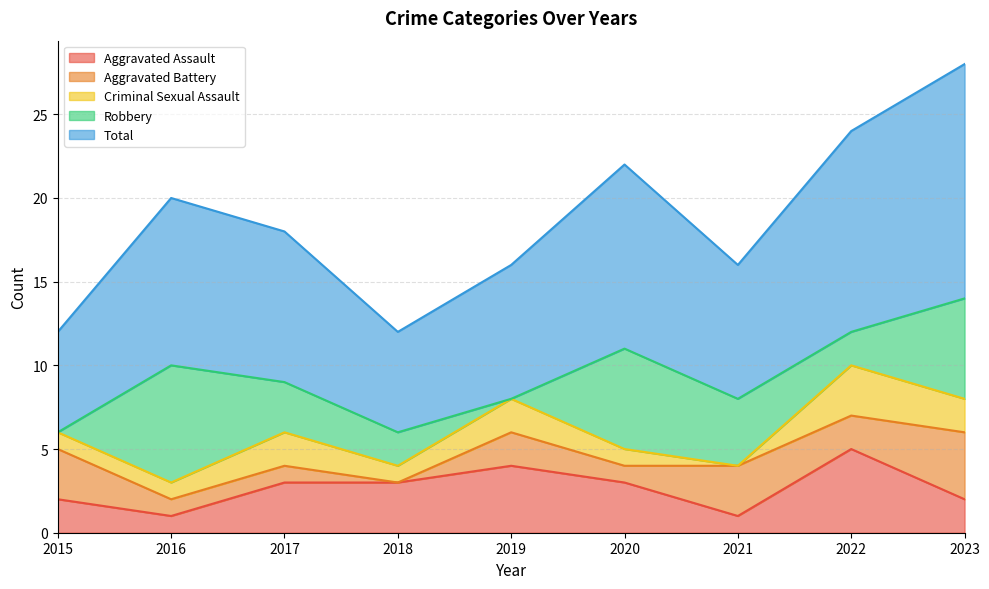

At which label does Total first exceed 9?

2016